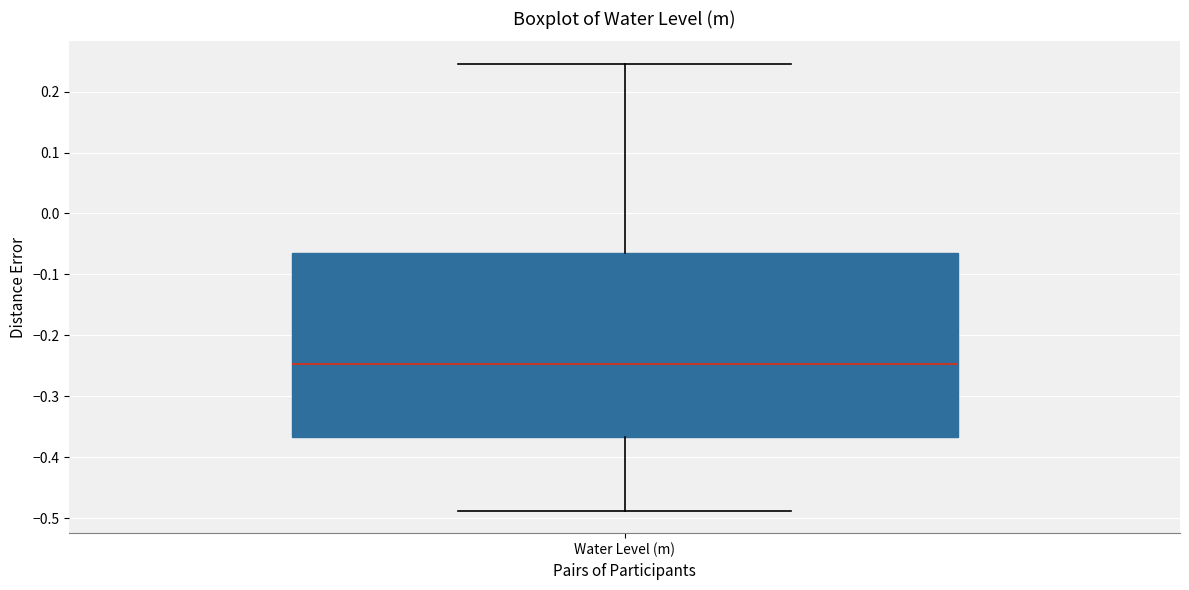

Where does the lower whisker of the box for Water Level (m) end on the y-axis? The values are not printed on the chart, so give them approximately, as read against the axis.

-0.49